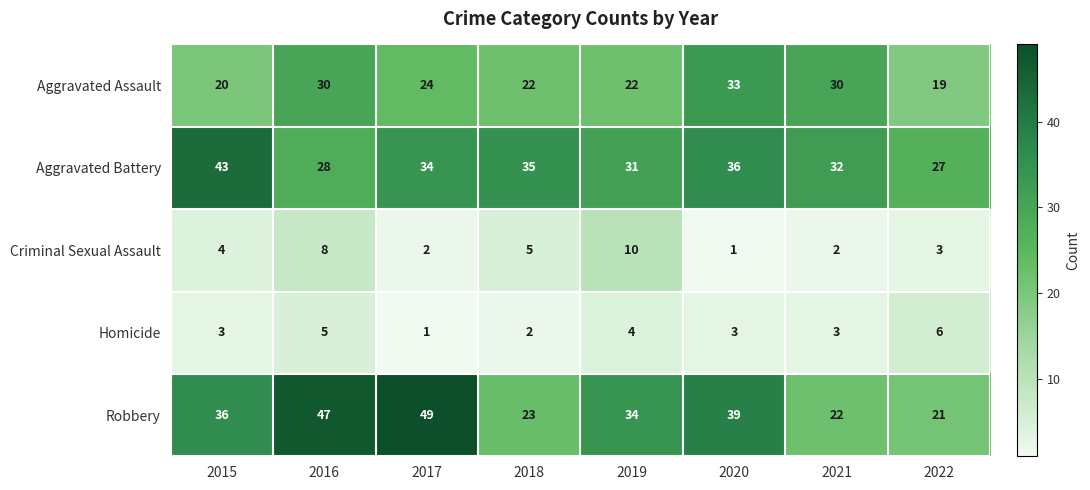

What is the sum of all Aggravated Assault values?

200